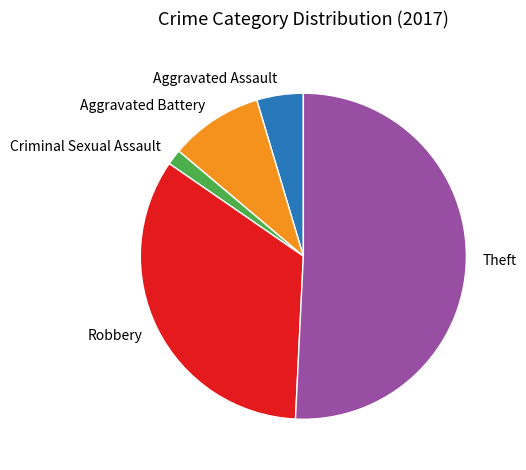

Does Aggravated Battery represent more than half of the total?

No